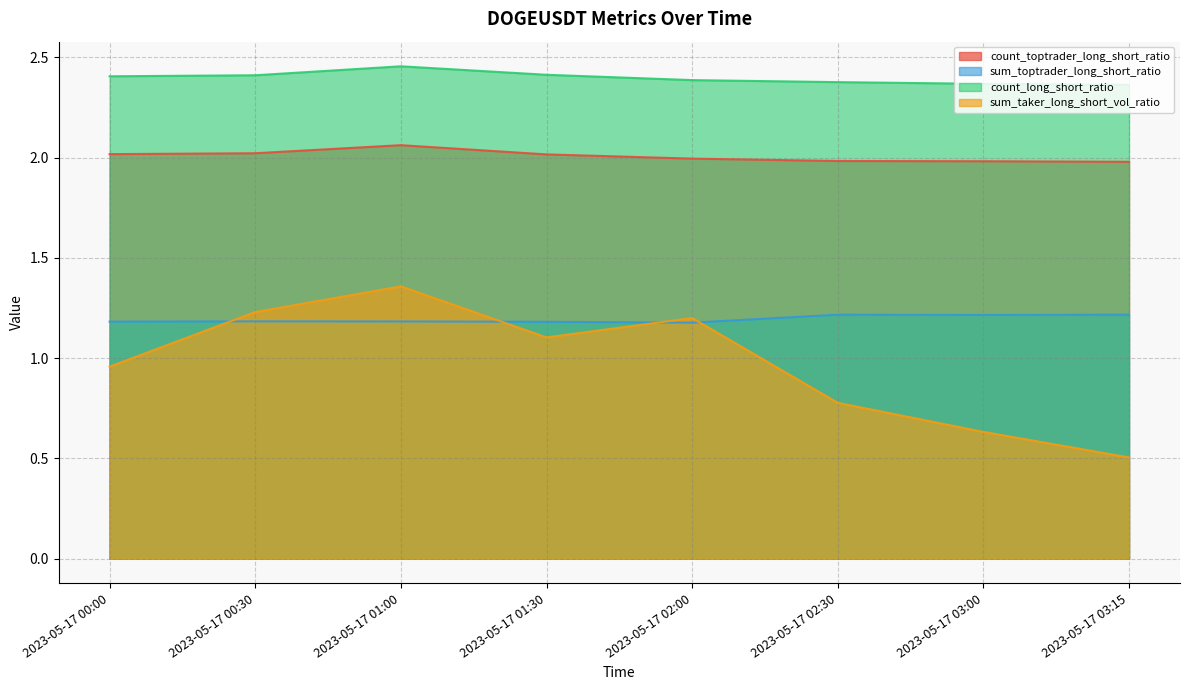

List the series in order of their peak value, highest first.

count_long_short_ratio, count_toptrader_long_short_ratio, sum_taker_long_short_vol_ratio, sum_toptrader_long_short_ratio